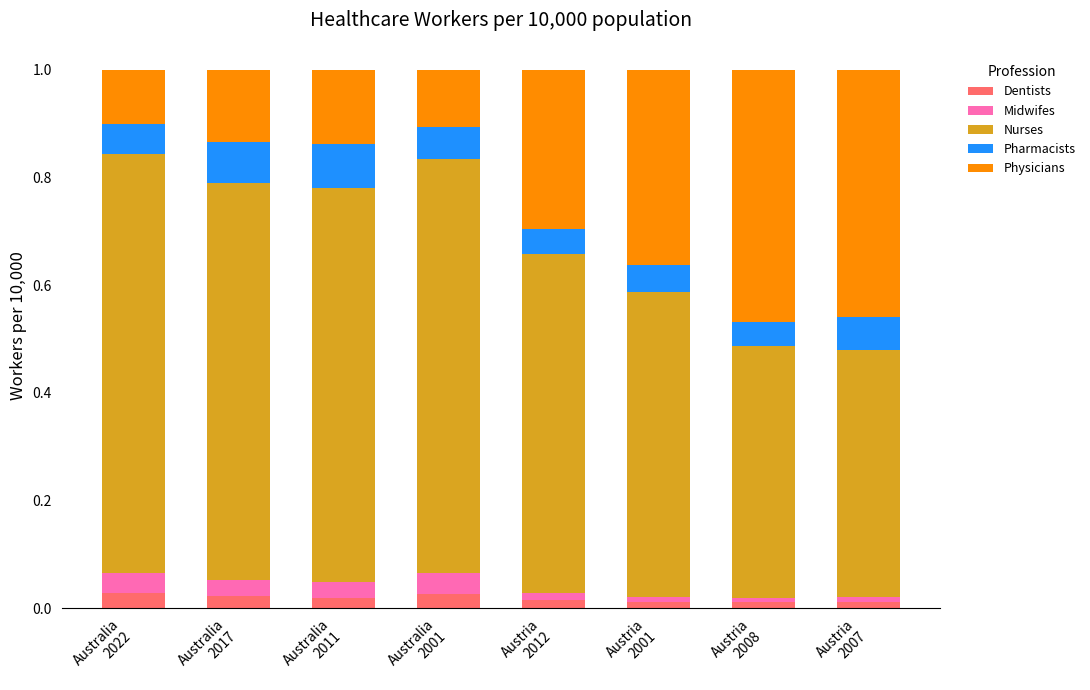

At how many categories does at least one series exceed 0?

8